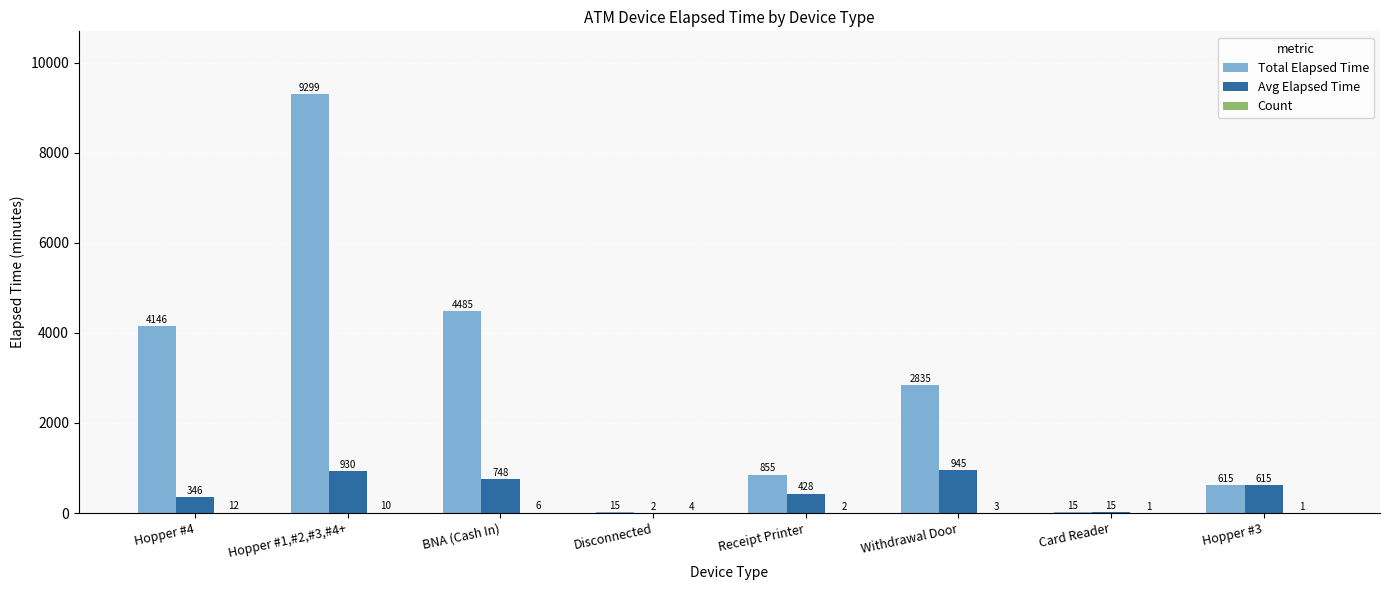

Which category has the highest value in the Total Elapsed Time series?

Hopper #1,#2,#3,#4+